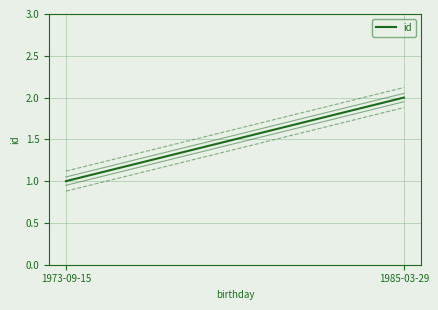

Is it true that id_offset_0.12 equals 3.5 at 1985-03-29?

False